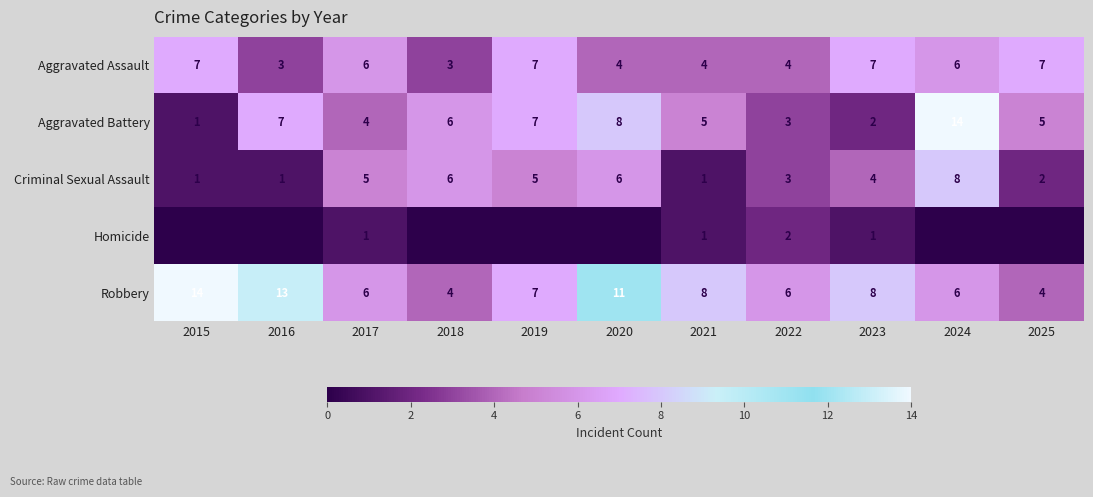

What value does the Robbery series have at 2024, to the nearest 5?

5